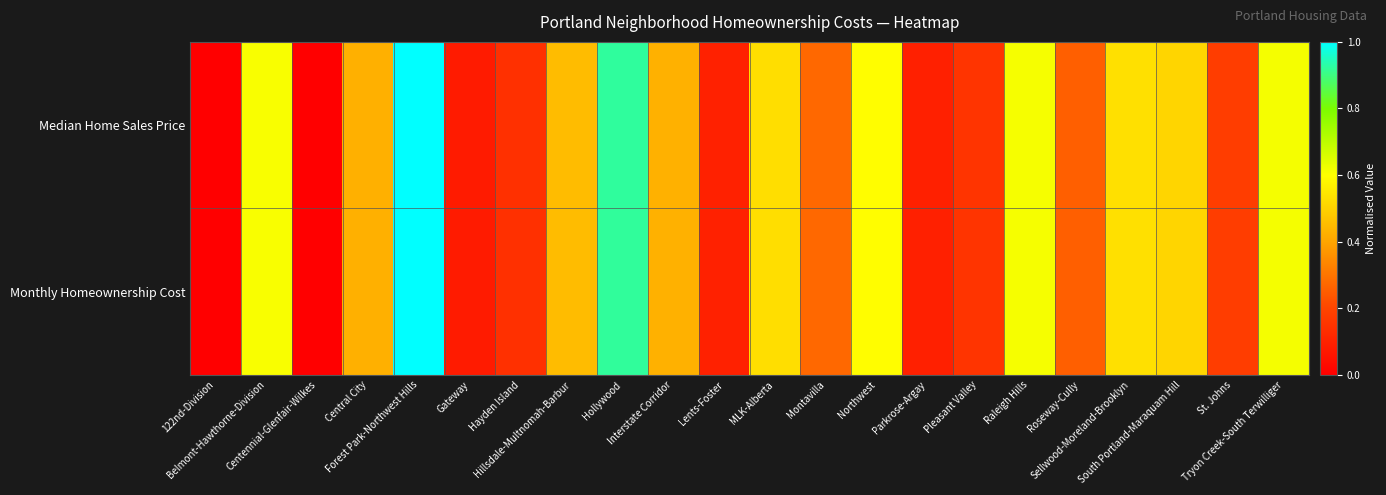

Which series has the largest total across all categories?

Median Home Sales Price